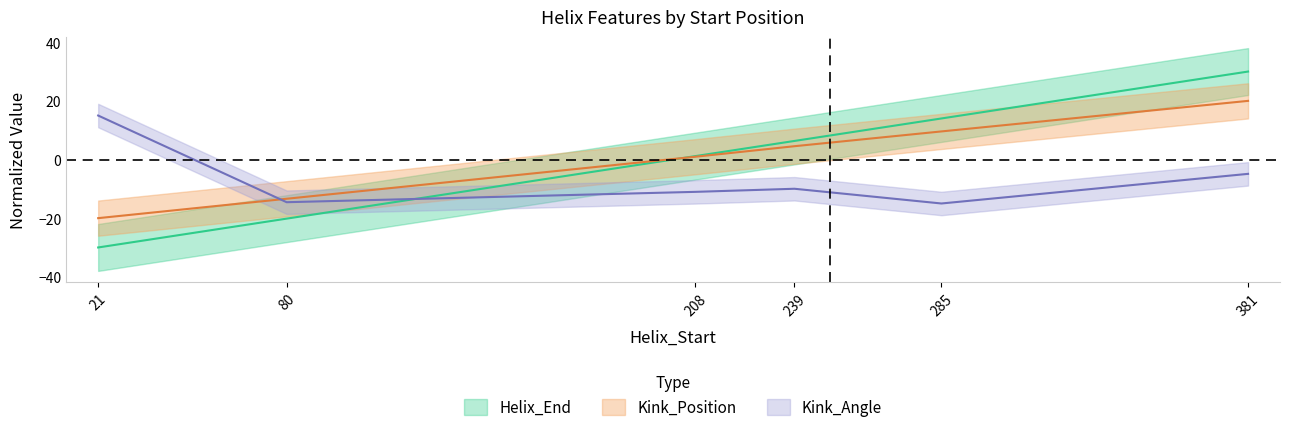

Reading left to right, transcribe all the data shown in this chart.

Helix_End: 21=-30.0	80=-20.2	208=1.2	239=6.3	285=14.0	381=30.0
Kink_Position: 21=-20.0	80=-13.4	208=1.0	239=4.5	285=9.6	381=20.0
Kink_Angle: 21=15.0	80=-14.6	208=-11.0	239=-10.0	285=-15.0	381=-4.9